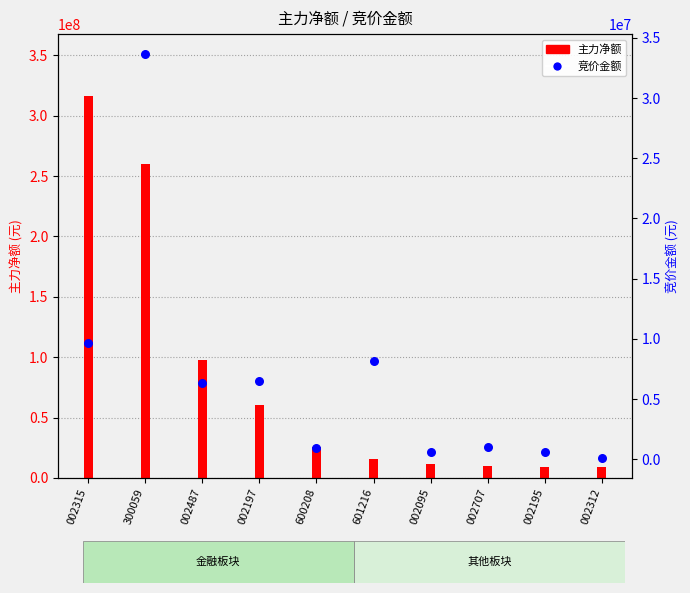

What is the change in value from 300059 to 002312?

-33516752